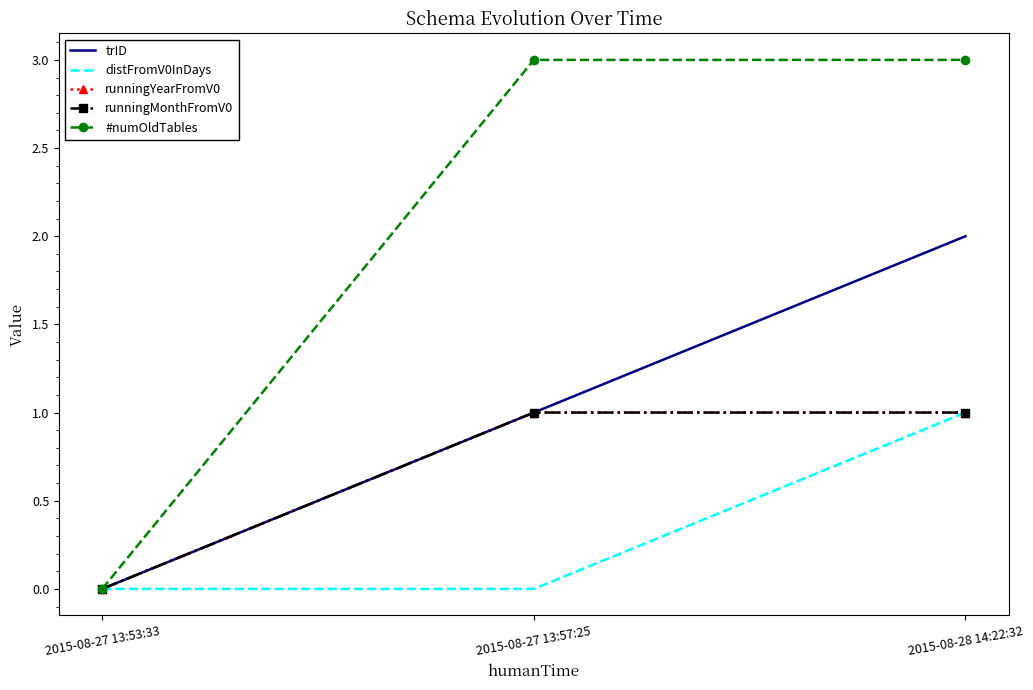

Is it true that trID equals 2 at 2015-08-28 14:22:32?

True